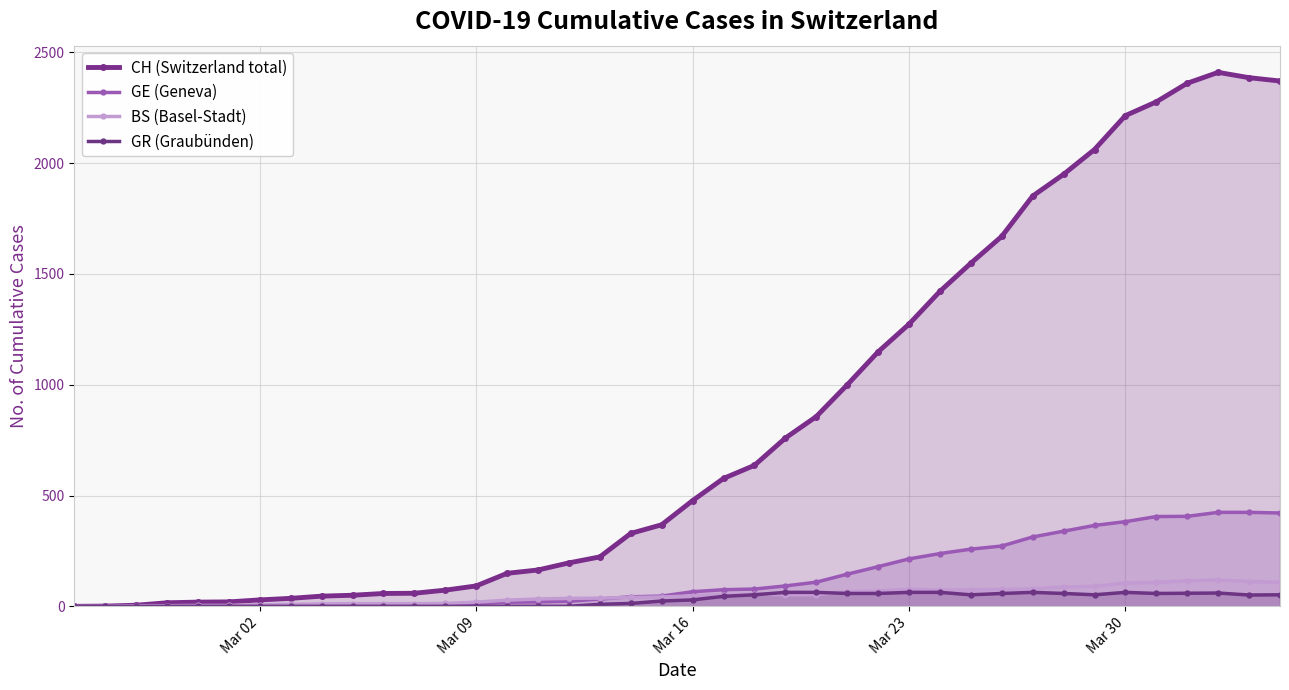

How many lines are shown in the chart?

4